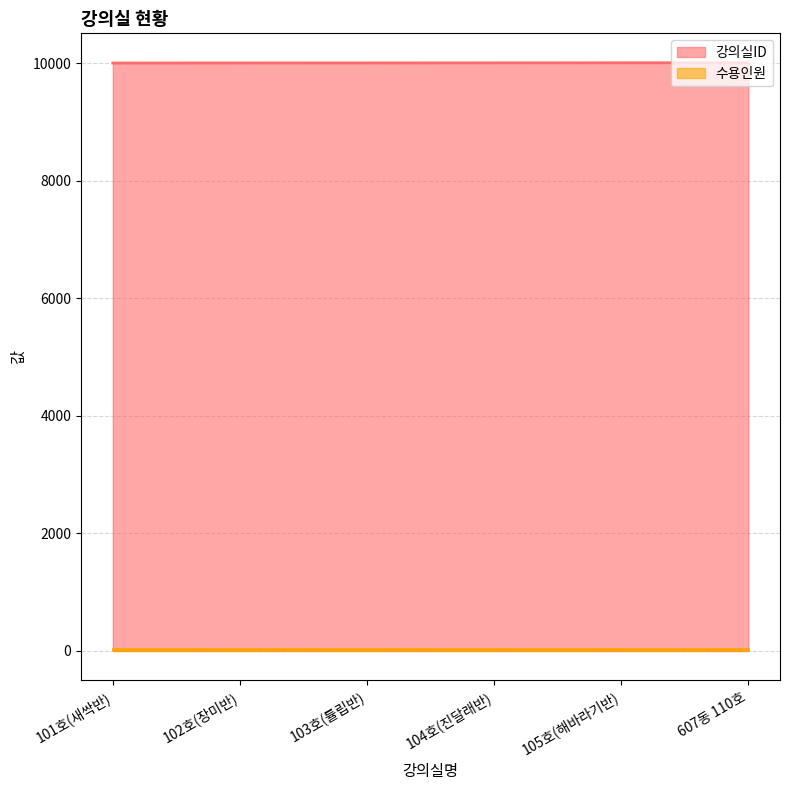

How many lines are shown in the chart?

2